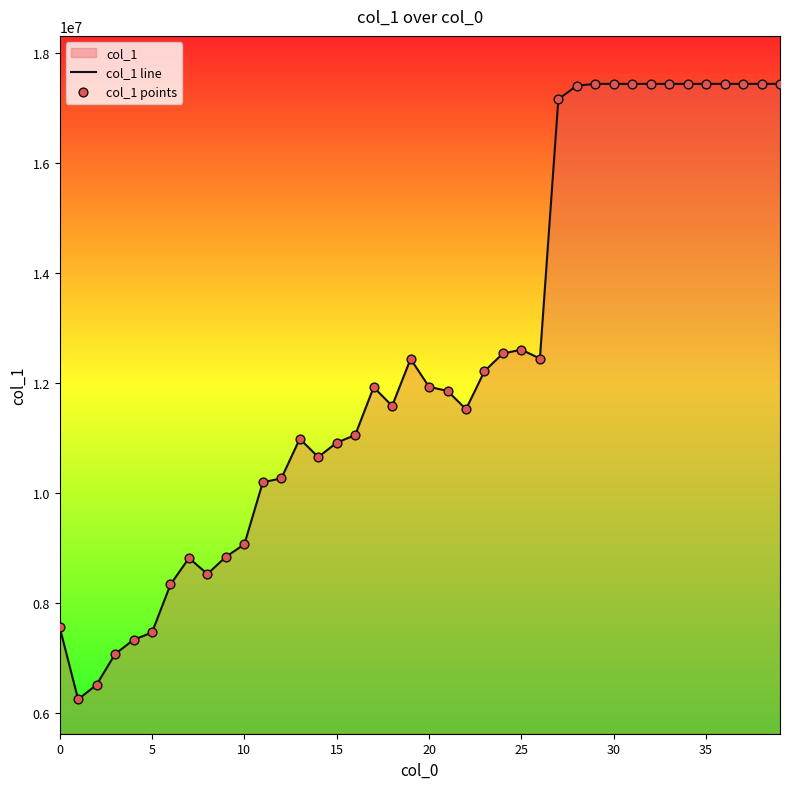

What is the maximum value shown in the chart?

17445283